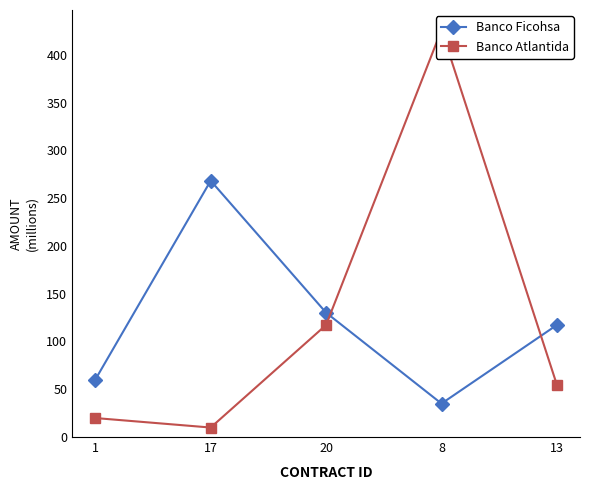

Is this an area chart (filled region under the line)?

No